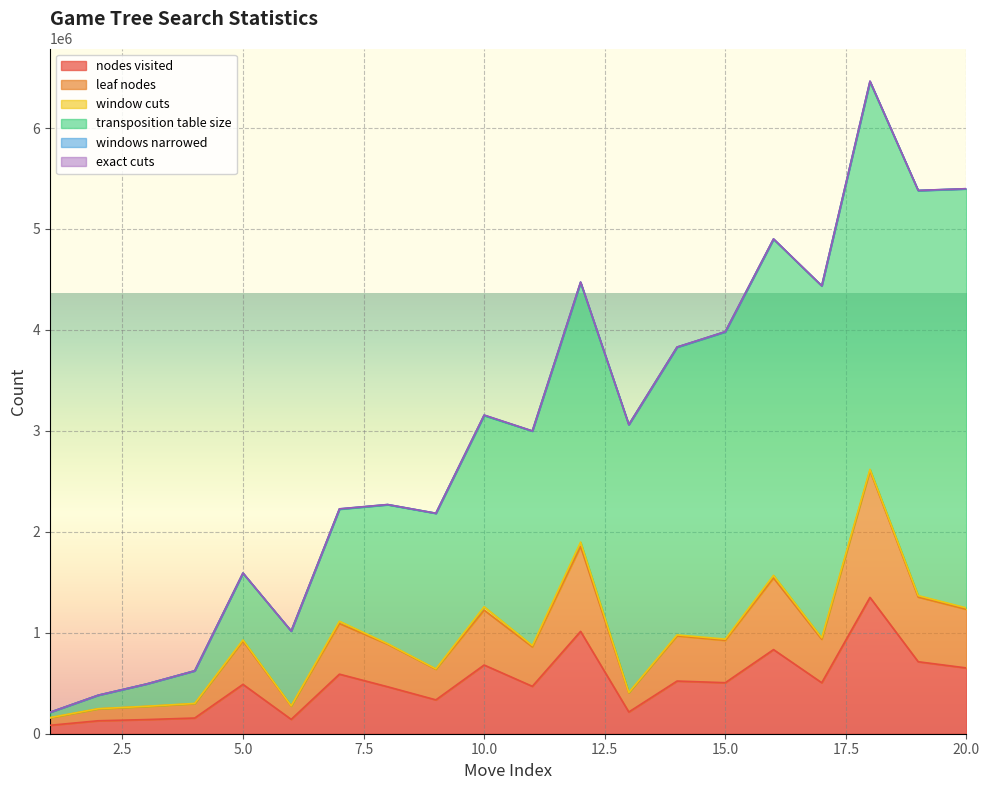

What is the minimum value shown in the chart?

13